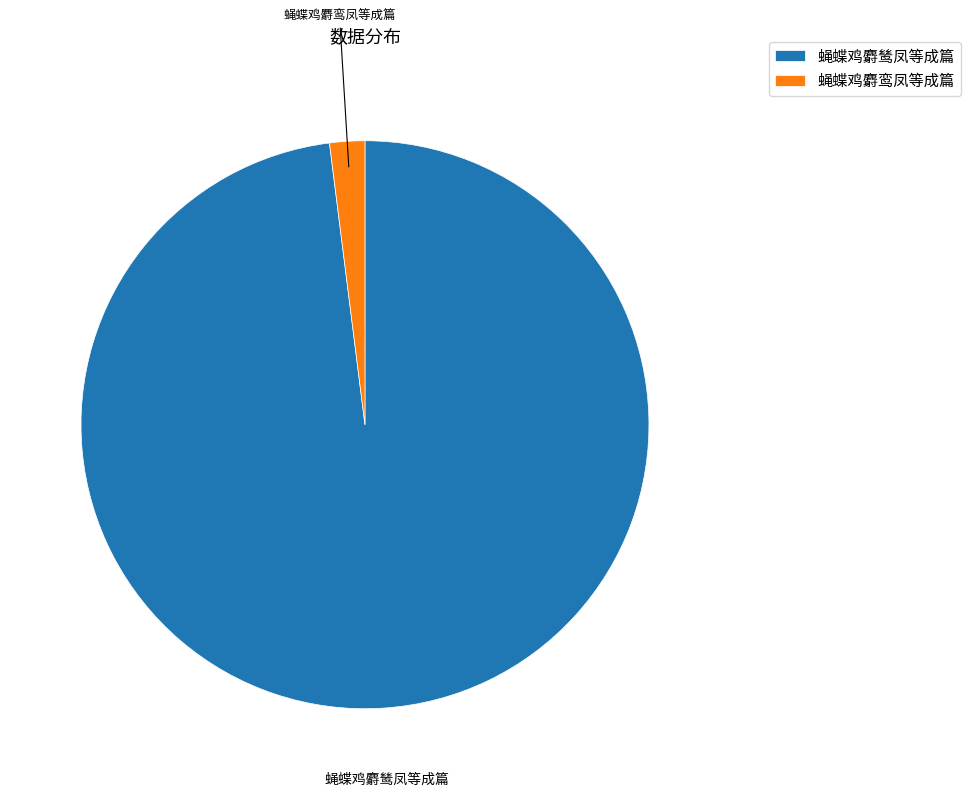

What is the ratio of the value at 蝇蝶鸡麝鸶凤等成篇 to the value at 蝇蝶鸡麝鸾凤等成篇?

49.1